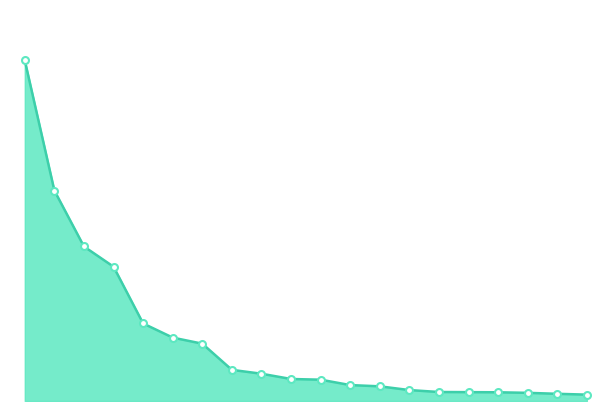

How many lines are shown in the chart?

1